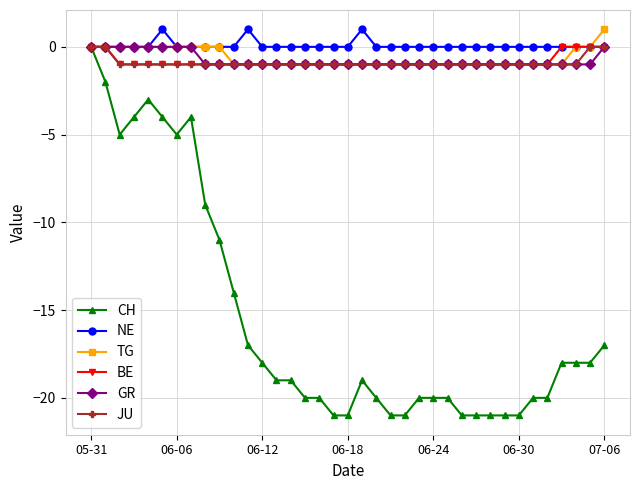

What is the smallest value displayed?

-21